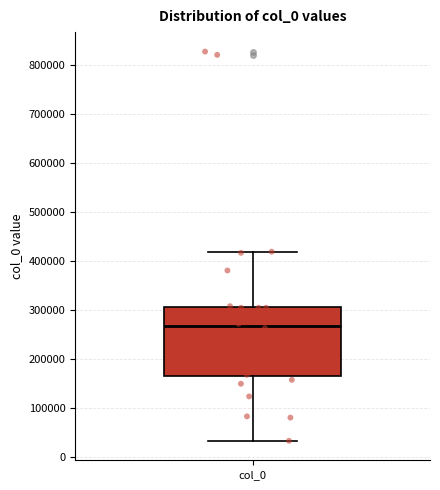

Where does the lower whisker of the box for col_0 end on the y-axis? The values are not printed on the chart, so give them approximately, as read against the axis.

30000